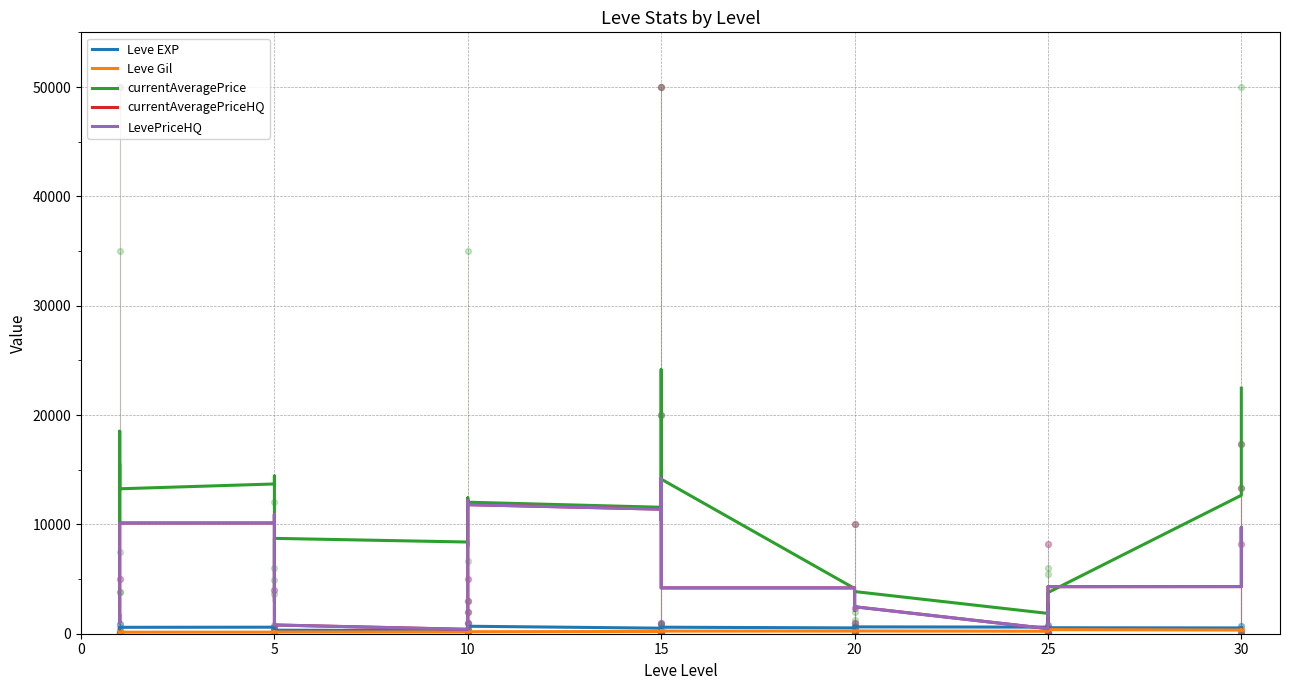

Which series has the widest spread of Y values?

currentAveragePrice